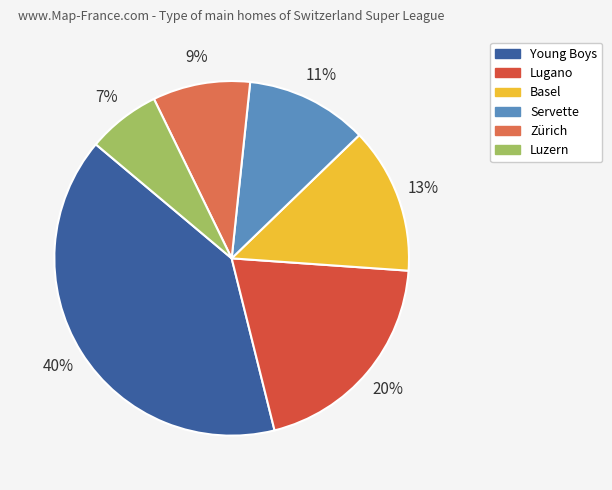

How many segments does this pie chart have?

6